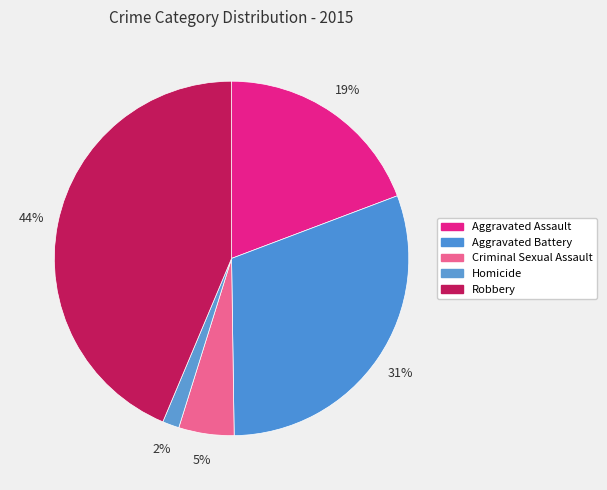

What is the total percentage of Aggravated Assault and Aggravated Battery?

49.8%